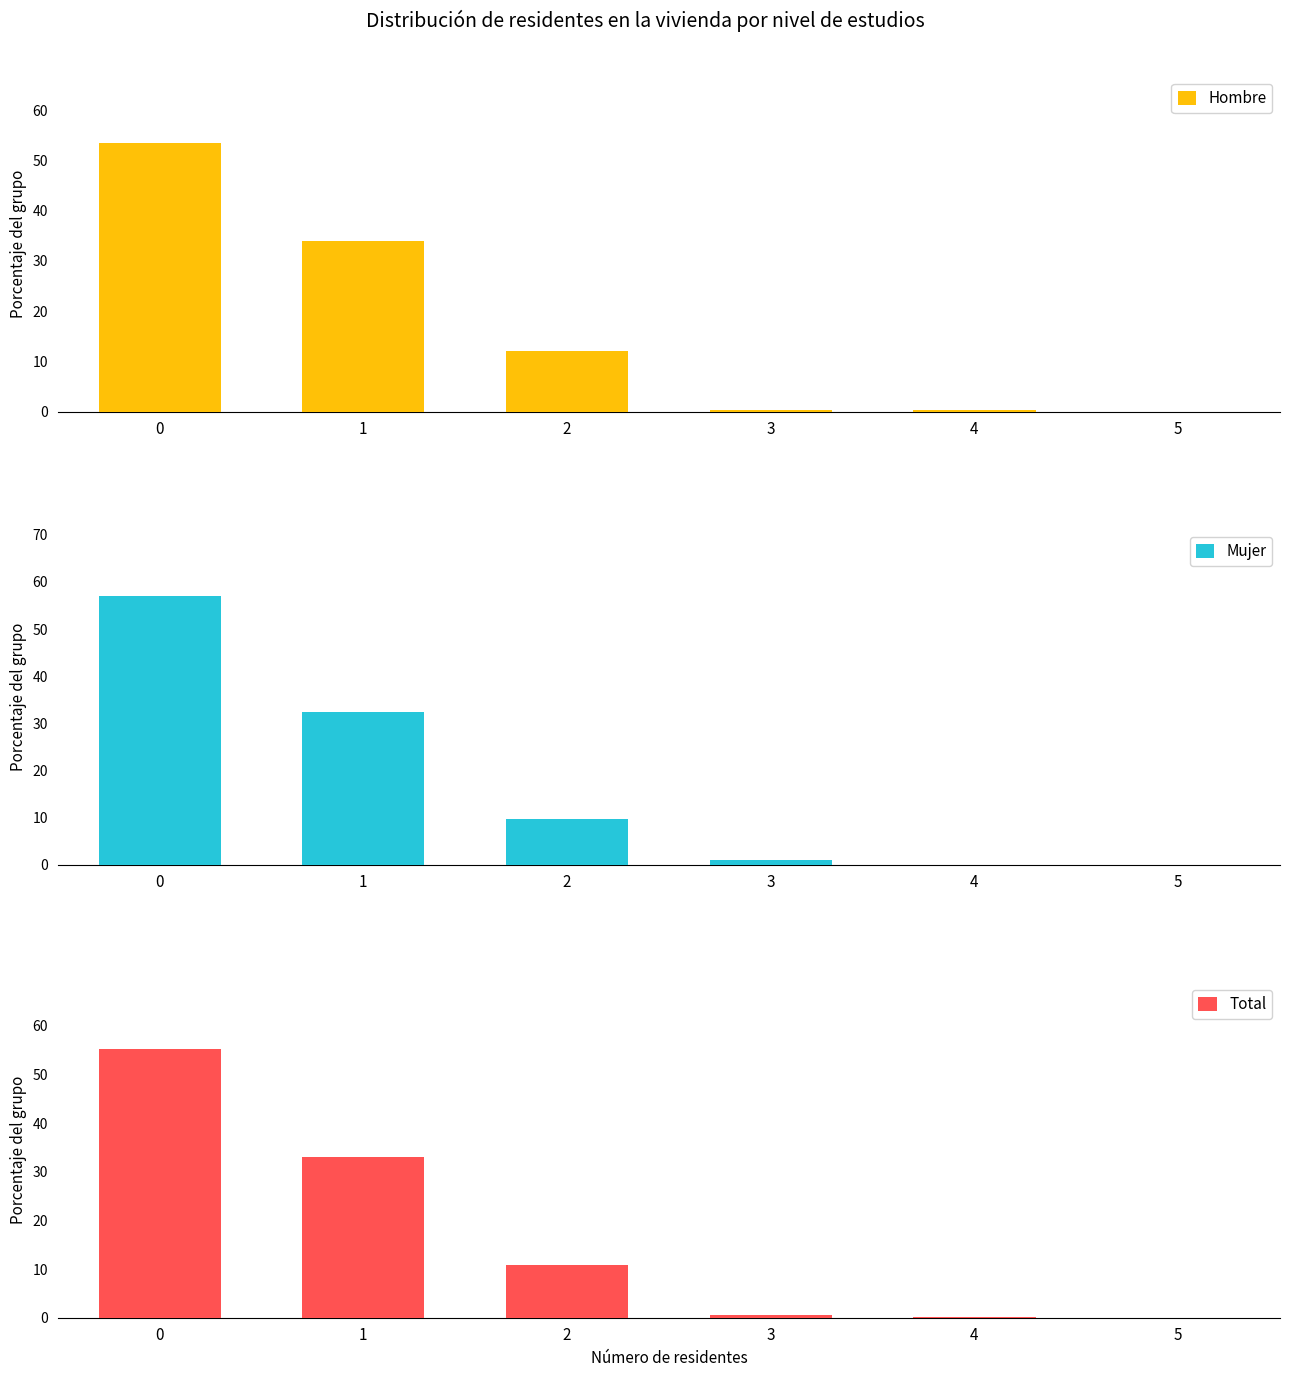

Rank the series at 5 from lowest to highest value.

Hombre, Mujer, Total